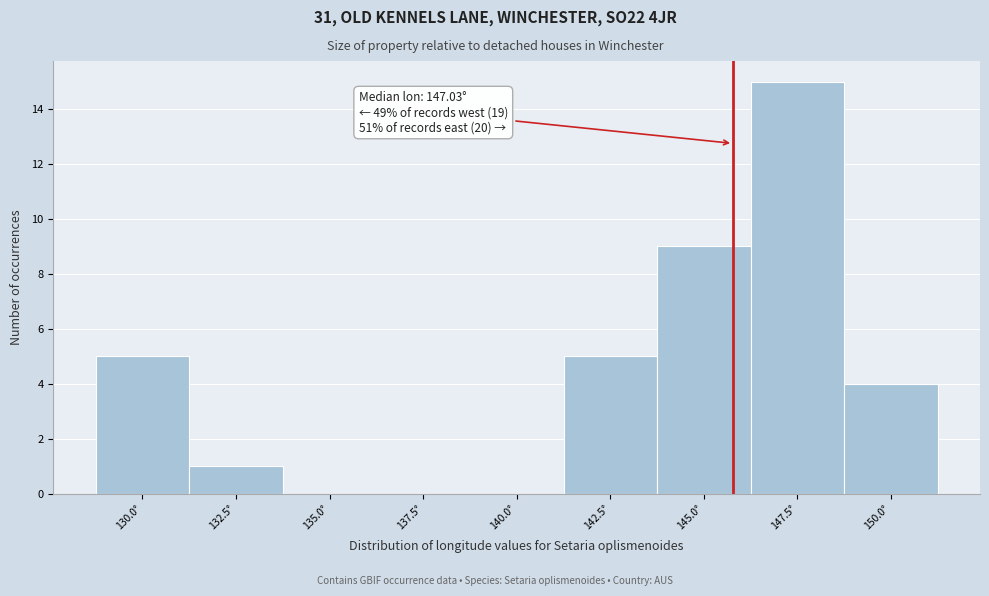

Reading left to right, transcribe all the data shown in this chart.

130.0°=5	132.5°=1	135.0°=0	137.5°=0	140.0°=0	142.5°=5	145.0°=9	147.5°=15	150.0°=4